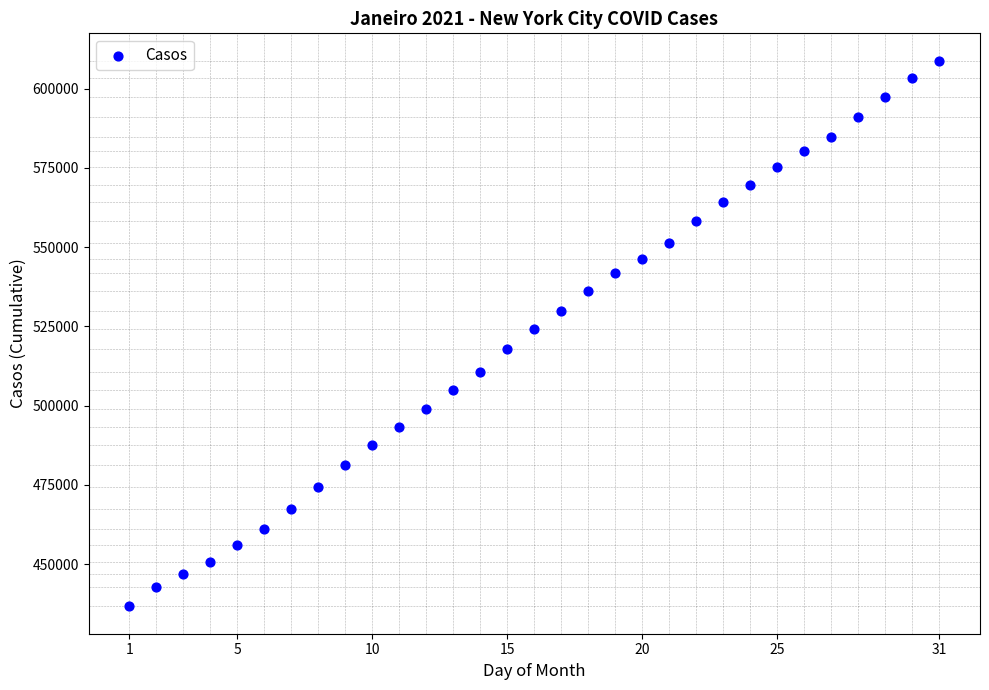

What is the range of Y values (max minus min)?

172170